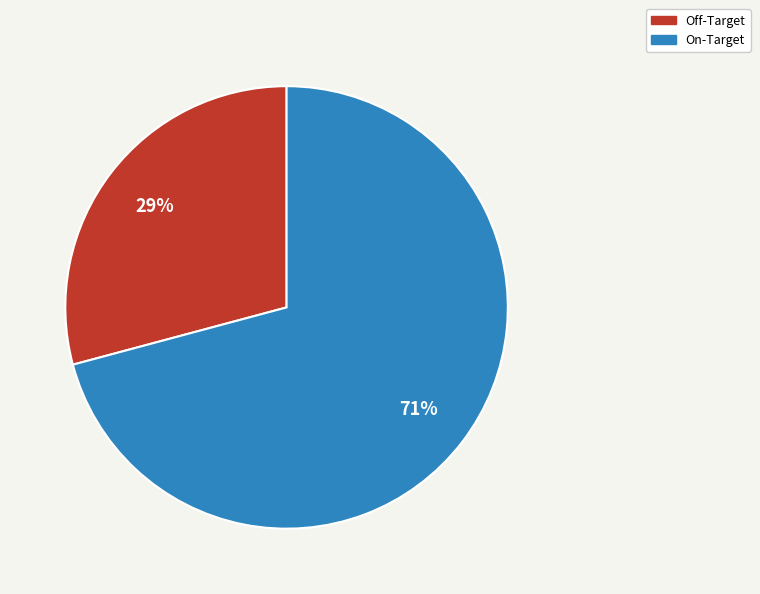

Combined, do Off-Target and On-Target account for over 50%?

Yes